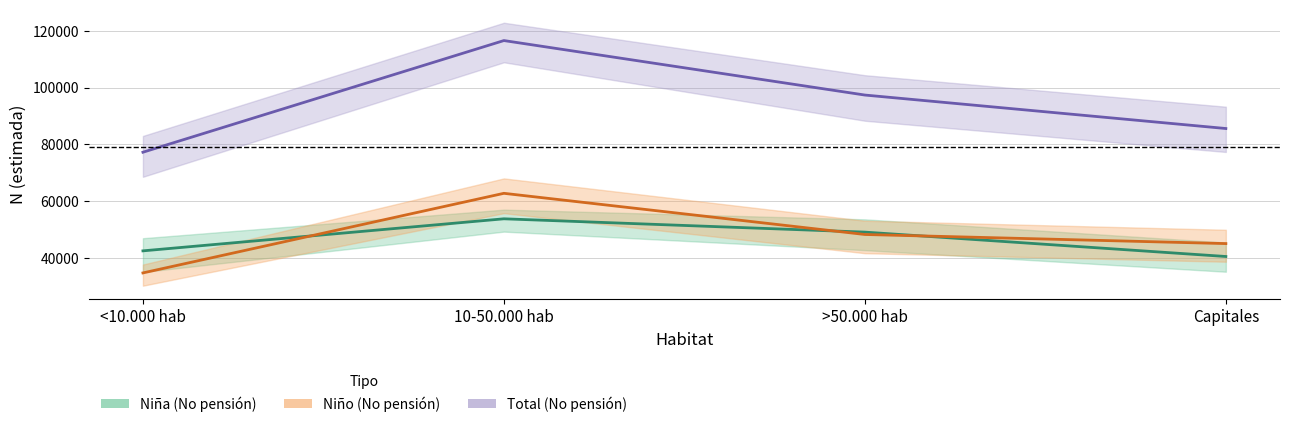

Rank the categories by Niña (No pensión) value from highest to lowest.

10-50.000 hab, >50.000 hab, <10.000 hab, Capitales